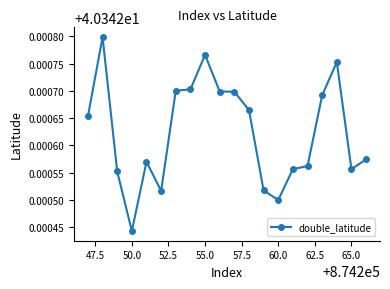

What is the sum of all values?

806.9